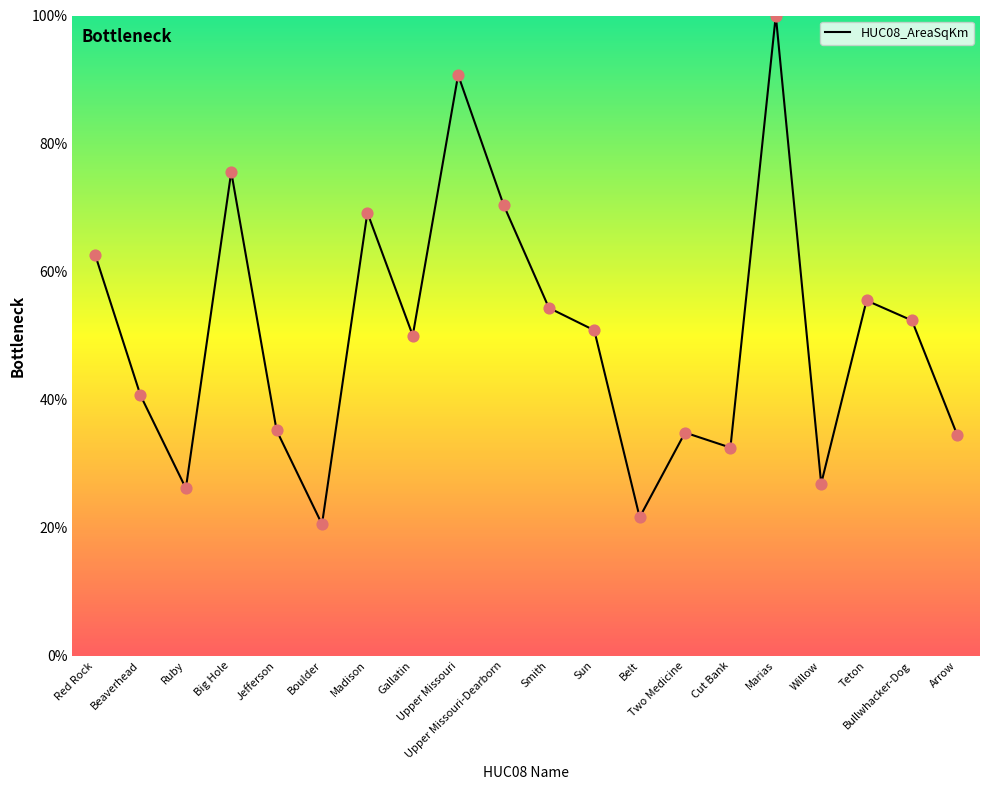

Approximately how many times larger is the value at Bullwhacker-Dog compared to Ruby?

2.0